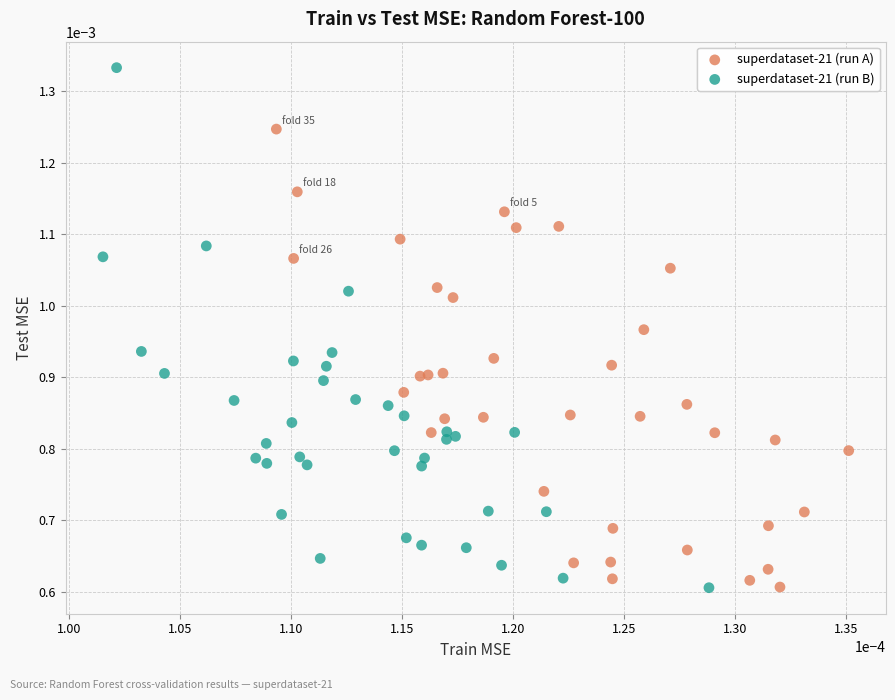

What are all the series names shown in the legend?

superdataset-21 (run A), superdataset-21 (run B)